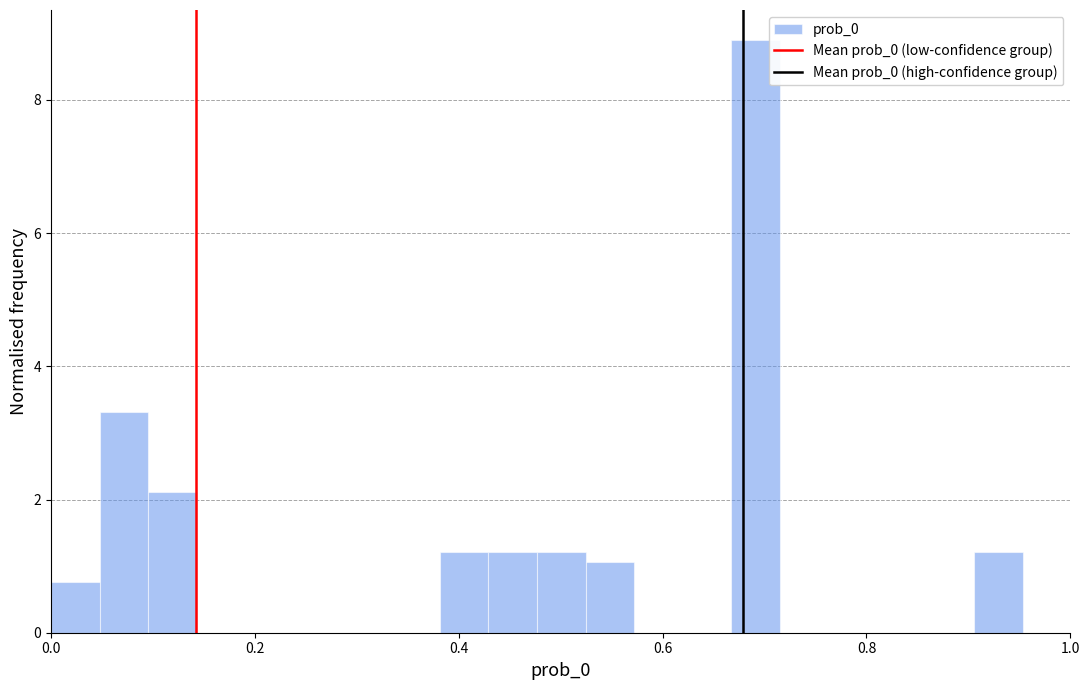

Read against the x-axis, roughly where is the centre of the tallest bar?

0.70